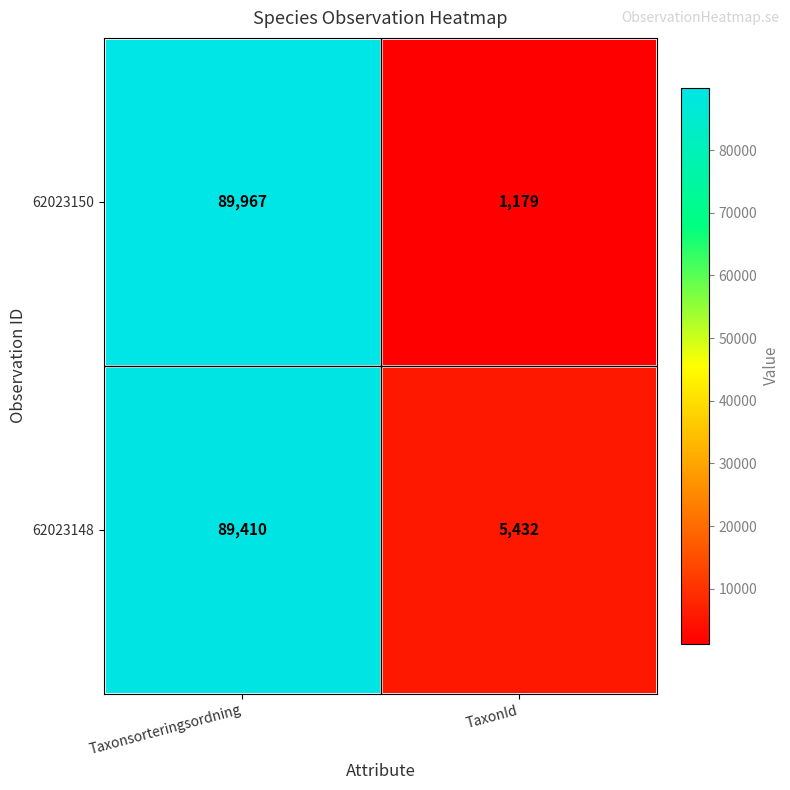

The 62023148 series shows 50485 at Taxonsorteringsordning. True or false?

False